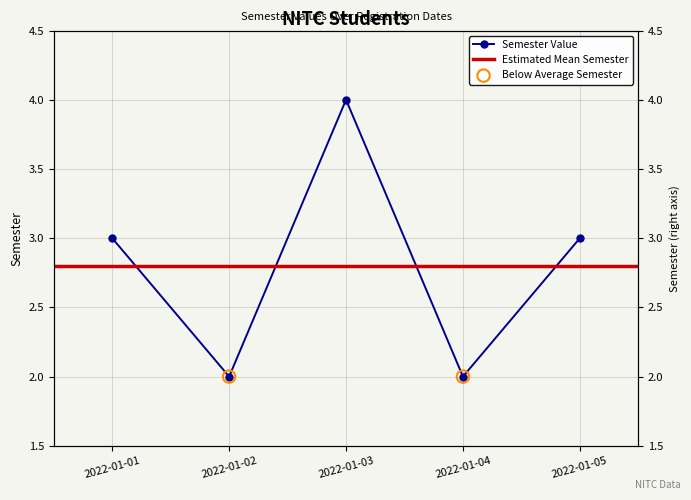

What is the ratio of the value at 2022-01-02 to the value at 2022-01-03?

0.5